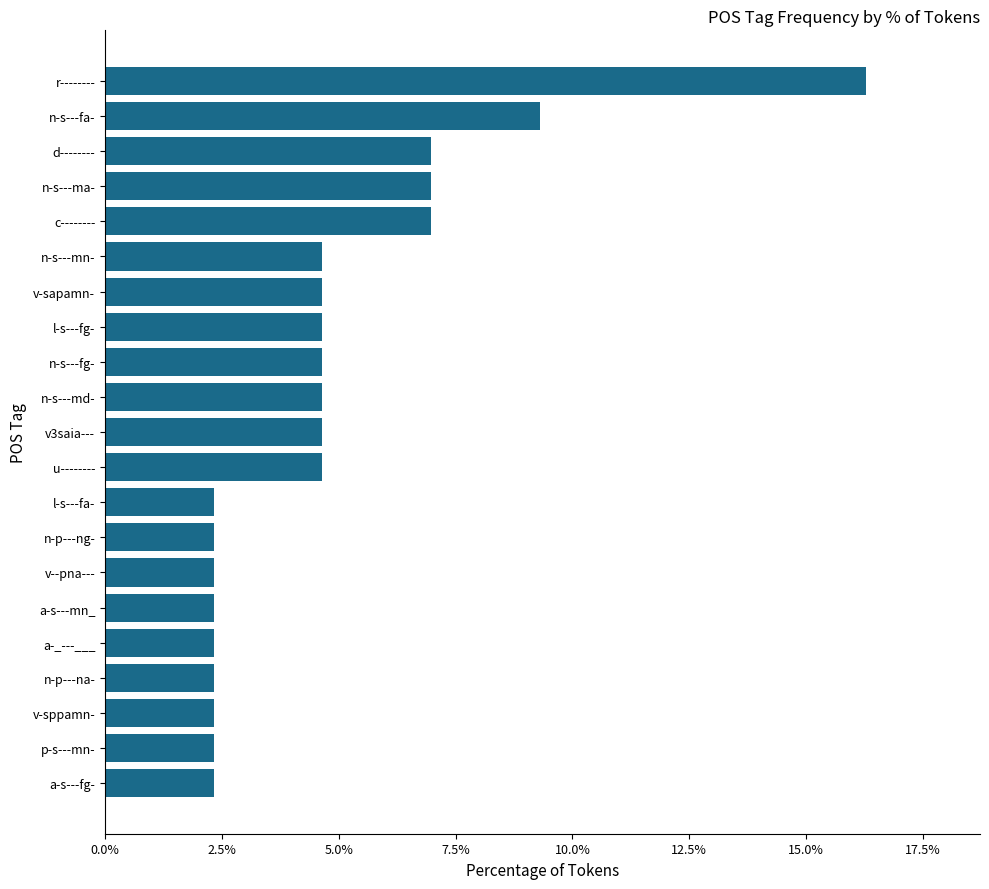

What is the average value?

4.8